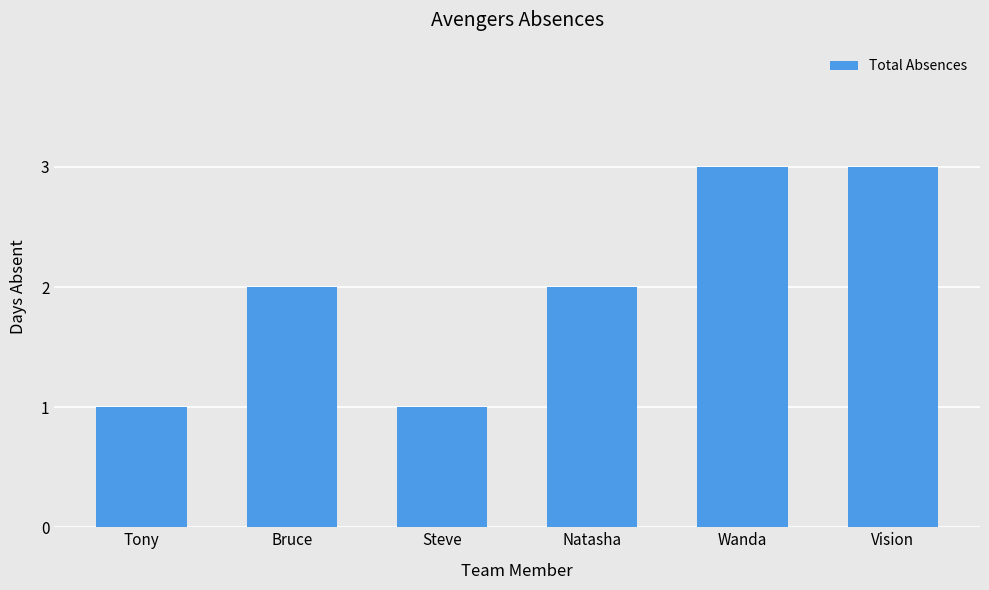

True or false: the data shows 2 at Vision.

False